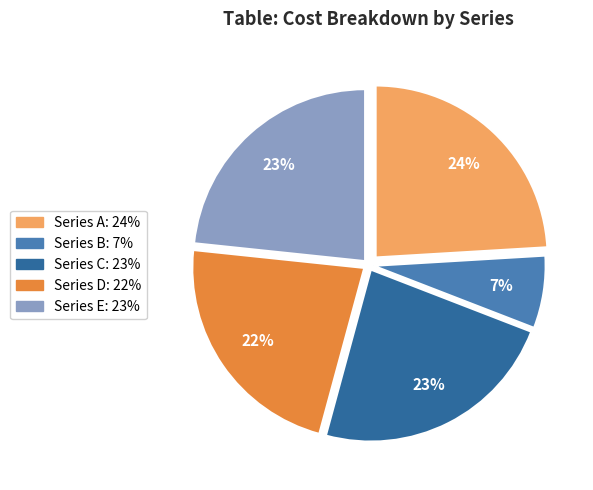

Is there a majority slice in this chart?

No